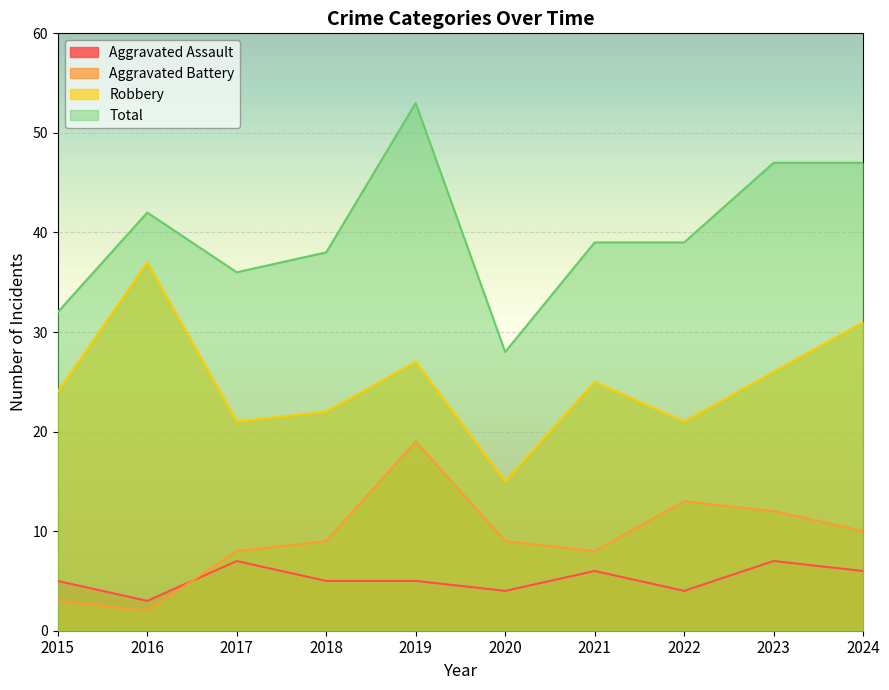

Reading left to right, what are all the values shown in this chart?

Aggravated Assault: 2015=5	2016=3	2017=7	2018=5	2019=5	2020=4	2021=6	2022=4	2023=7	2024=6
Aggravated Battery: 2015=3	2016=2	2017=8	2018=9	2019=19	2020=9	2021=8	2022=13	2023=12	2024=10
Robbery: 2015=24	2016=37	2017=21	2018=22	2019=27	2020=15	2021=25	2022=21	2023=26	2024=31
Total: 2015=32	2016=42	2017=36	2018=38	2019=53	2020=28	2021=39	2022=39	2023=47	2024=47